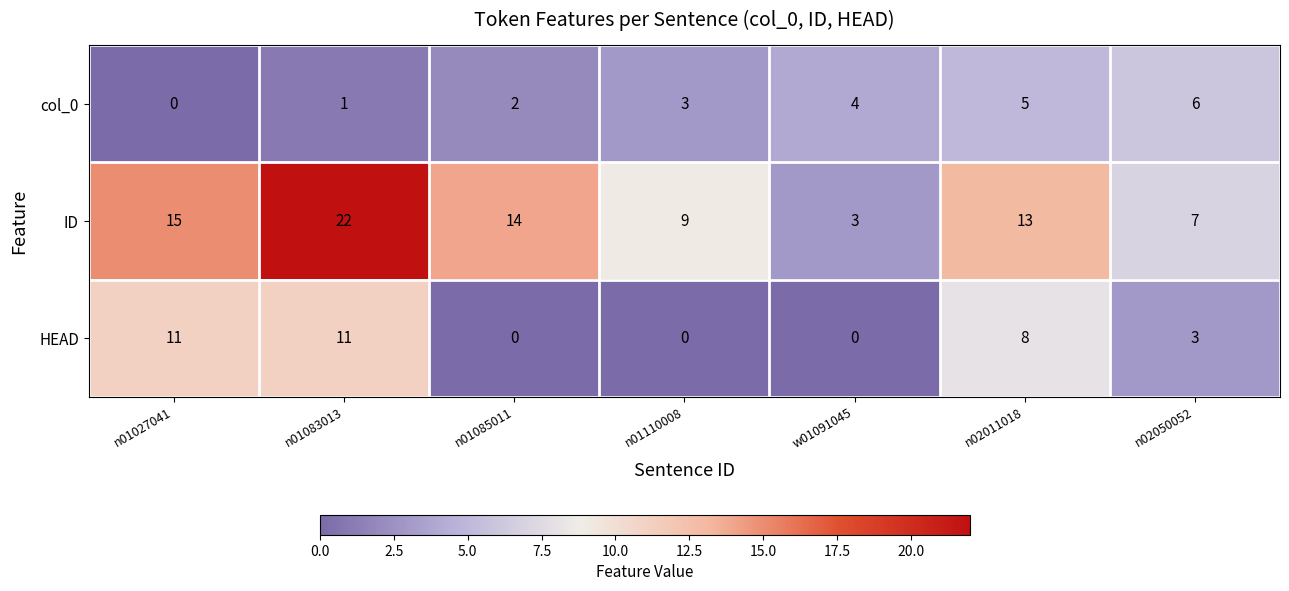

Rank the series by their maximum value, from lowest to highest.

col_0, HEAD, ID